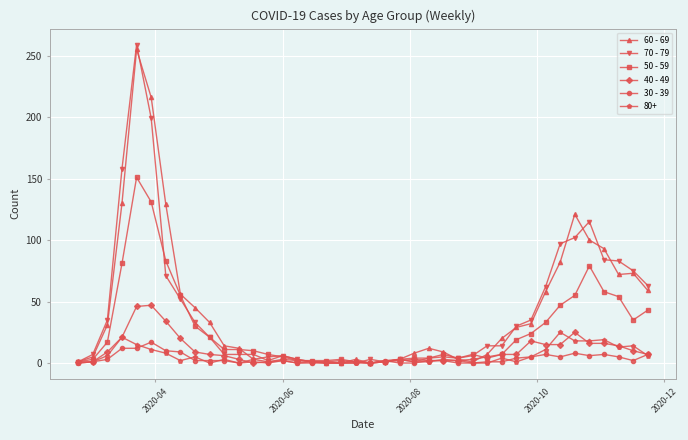

True or false: 30 - 39 has more than 0 interior local peaks.

True